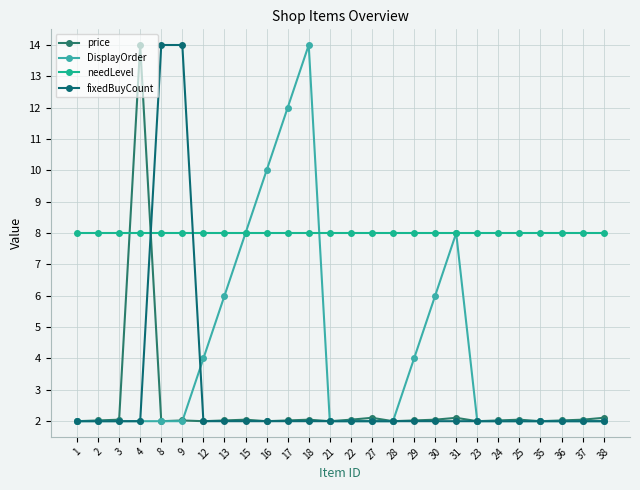

Reading right to left, what are all the values shown in this chart?

price: 2.1	2.0	2.0	2.0	2.0	2.0	2.0	2.1	2.0	2.0	2.0	2.1	2.0	2.0	2.0	2.0	2.0	2.0	2.0	2.0	2.0	2.0	14.0	2.0	2.0	2.0
DisplayOrder: 2.0	2.0	2.0	2.0	2.0	2.0	2.0	8.0	6.0	4.0	2.0	2.0	2.0	2.0	14.0	12.0	10.0	8.0	6.0	4.0	2.0	2.0	2.0	2.0	2.0	2.0
needLevel: 8.0	8.0	8.0	8.0	8.0	8.0	8.0	8.0	8.0	8.0	8.0	8.0	8.0	8.0	8.0	8.0	8.0	8.0	8.0	8.0	8.0	8.0	8.0	8.0	8.0	8.0
fixedBuyCount: 2.0	2.0	2.0	2.0	2.0	2.0	2.0	2.0	2.0	2.0	2.0	2.0	2.0	2.0	2.0	2.0	2.0	2.0	2.0	2.0	14.0	14.0	2.0	2.0	2.0	2.0